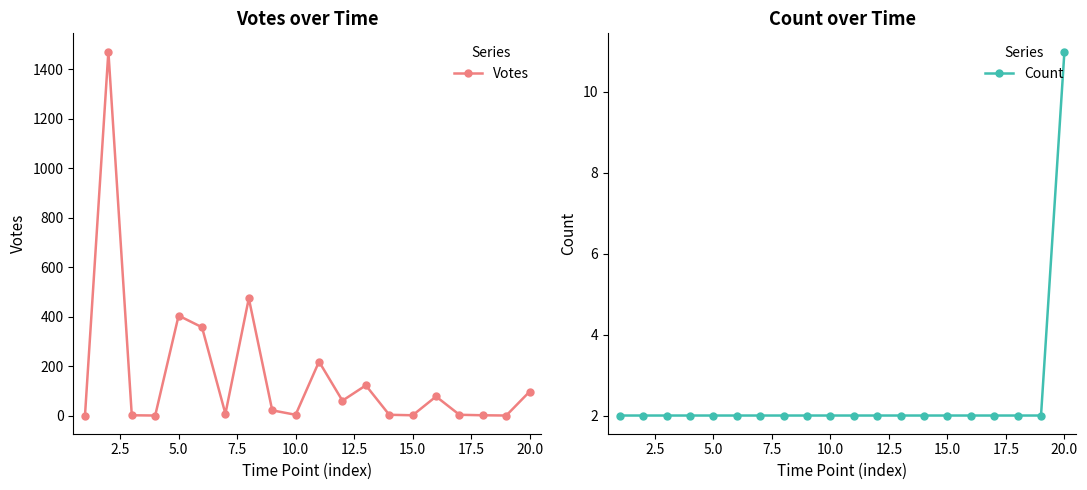

Which series has the largest total across all categories?

Votes